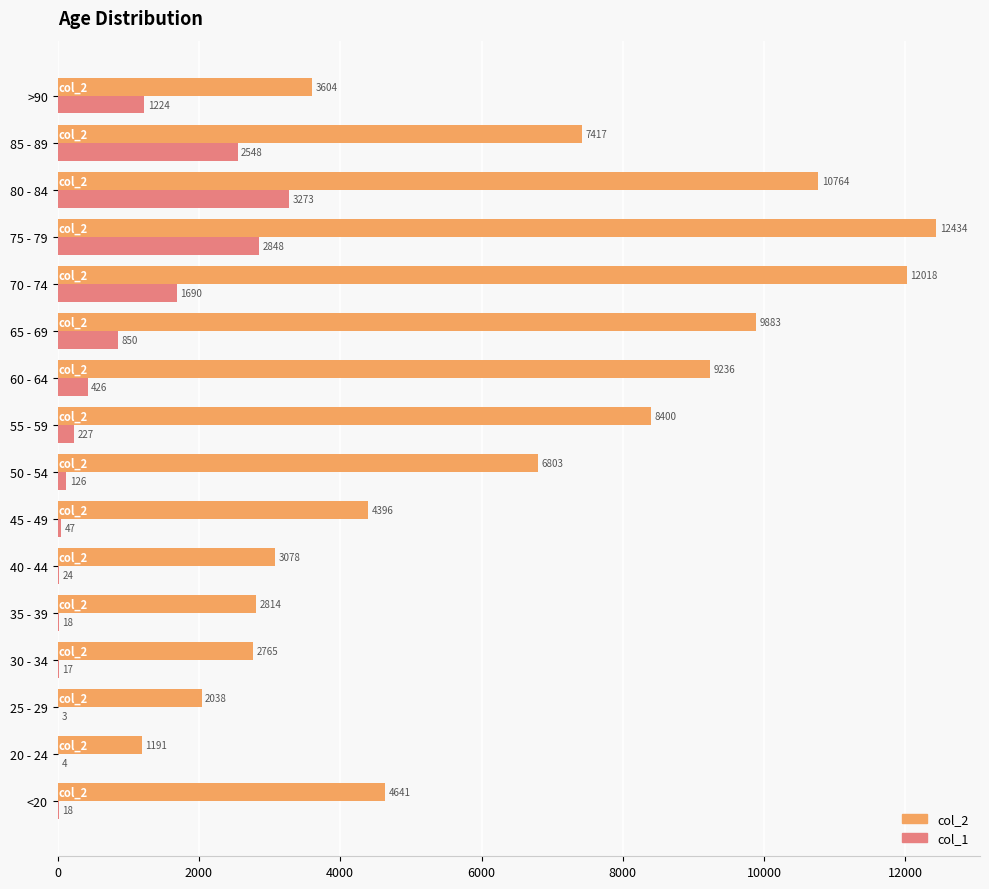

Which series has the largest total across all categories?

col_2